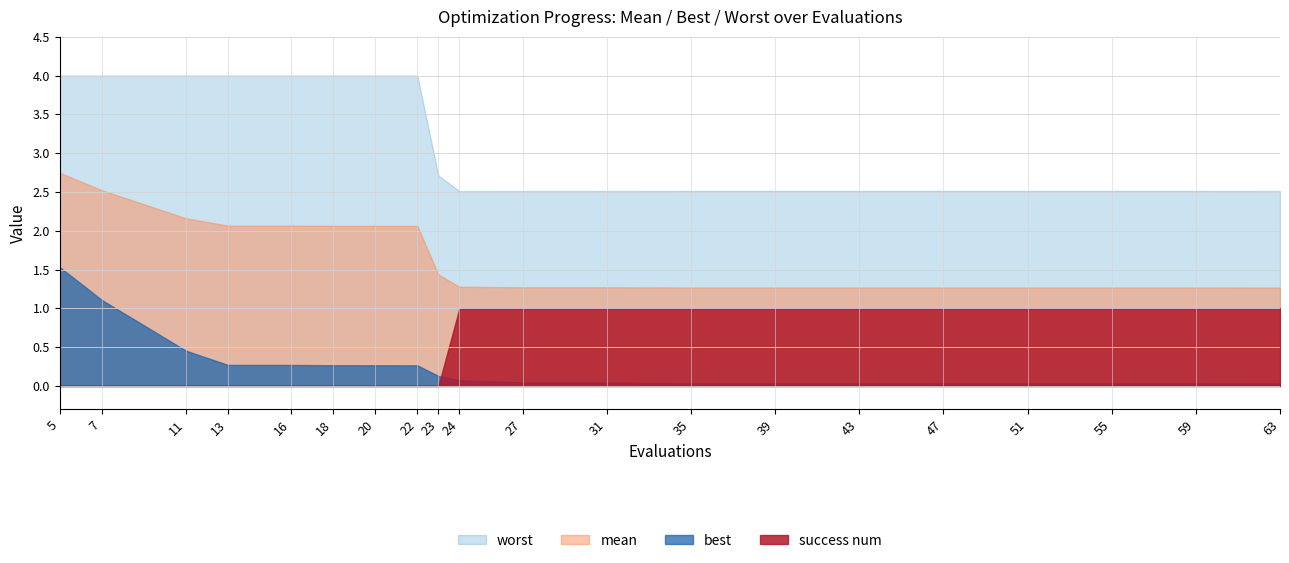

True or false: success num and mean cross at least once.

False